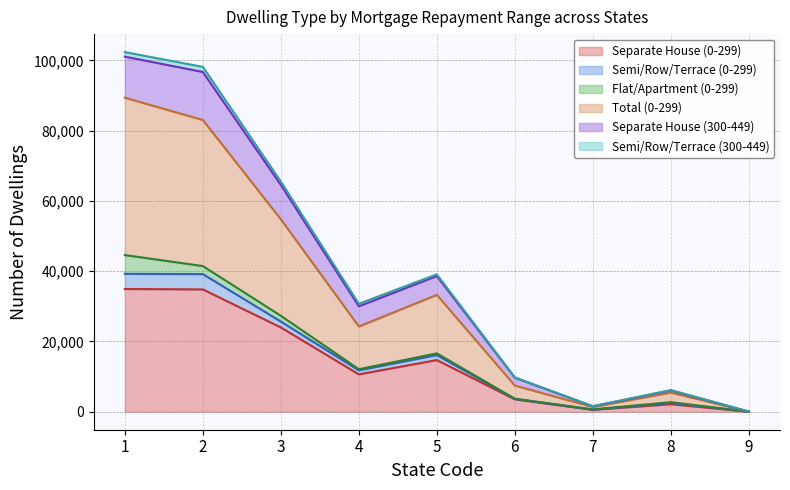

Does the chart have visible grid lines?

Yes